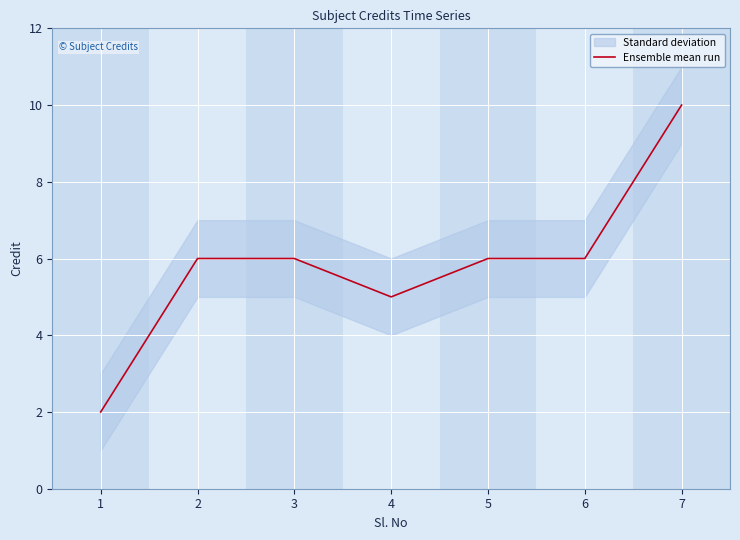

Rank the categories by value from lowest to highest.

1, 4, 2, 3, 5, 6, 7